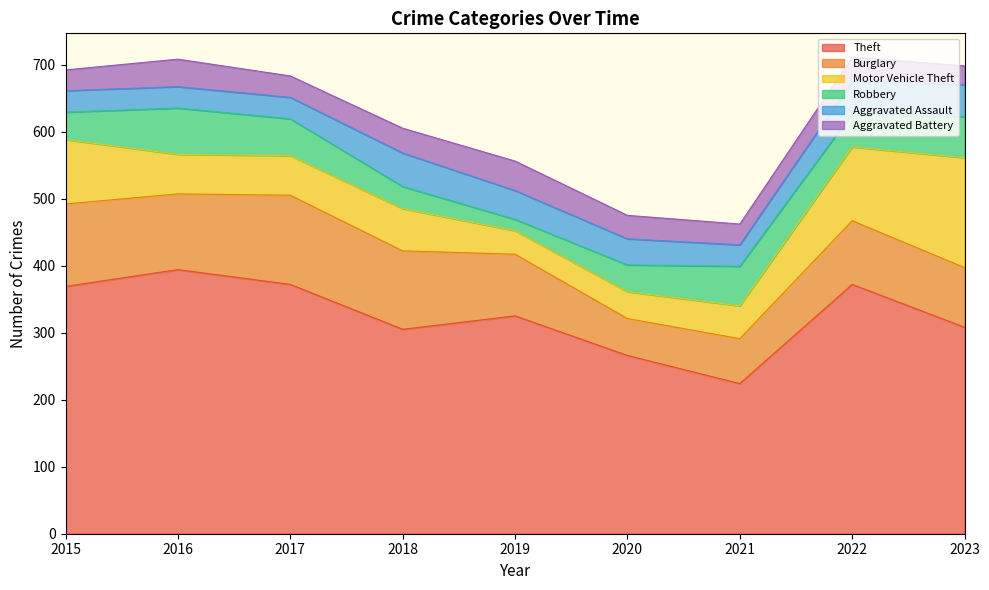

True or false: Aggravated Battery and Burglary cross at least once.

False